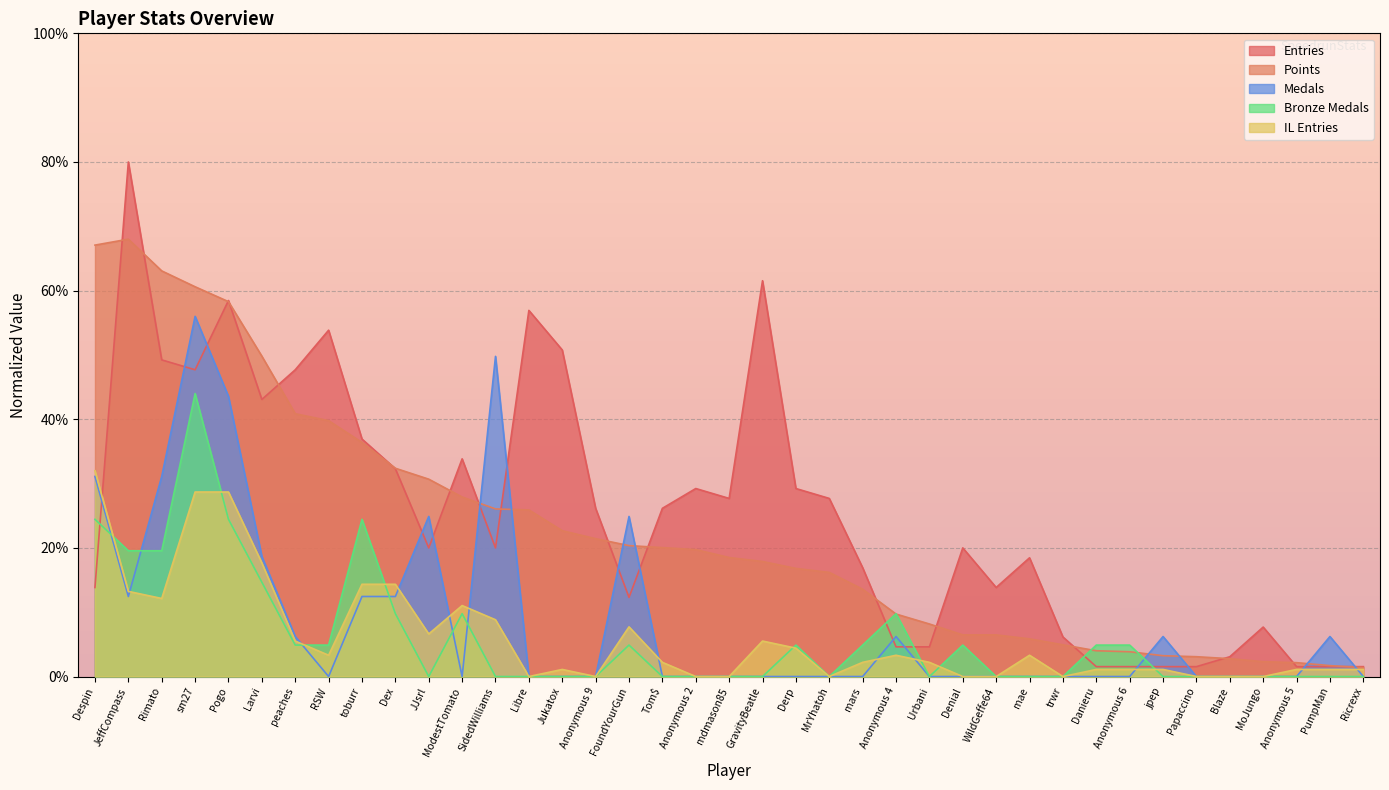

Which series has the widest spread of values?

Entries